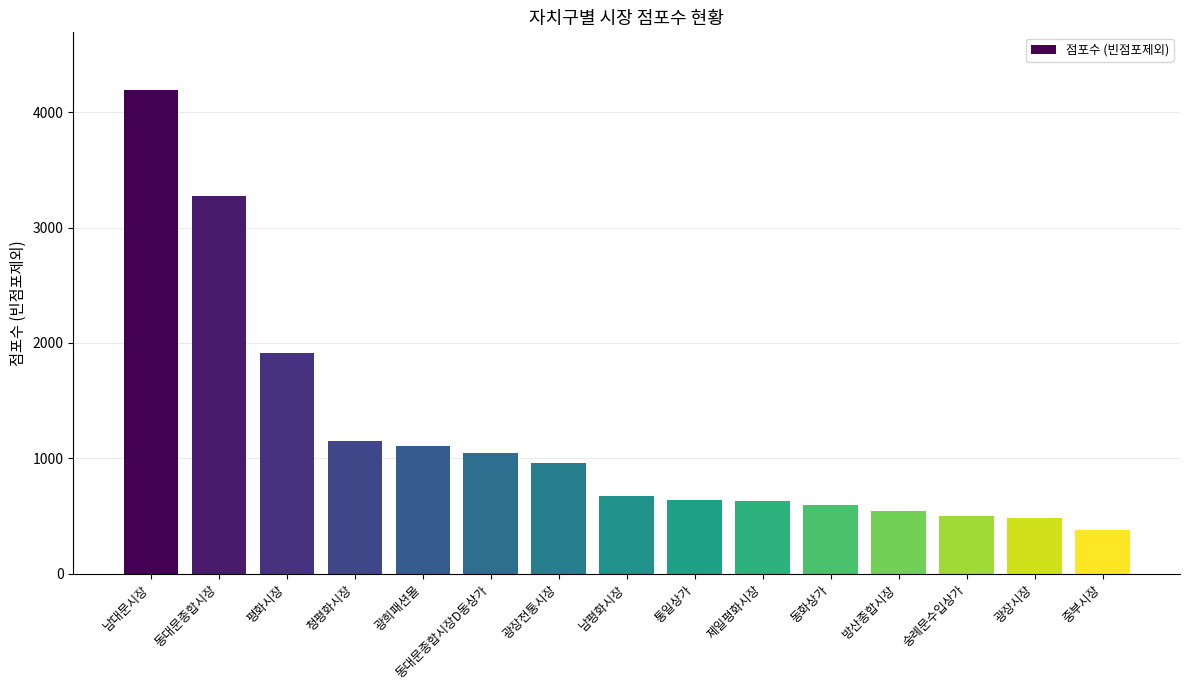

Approximately how many times larger is the value at 동대문종합시장 compared to 중부시장?

8.7